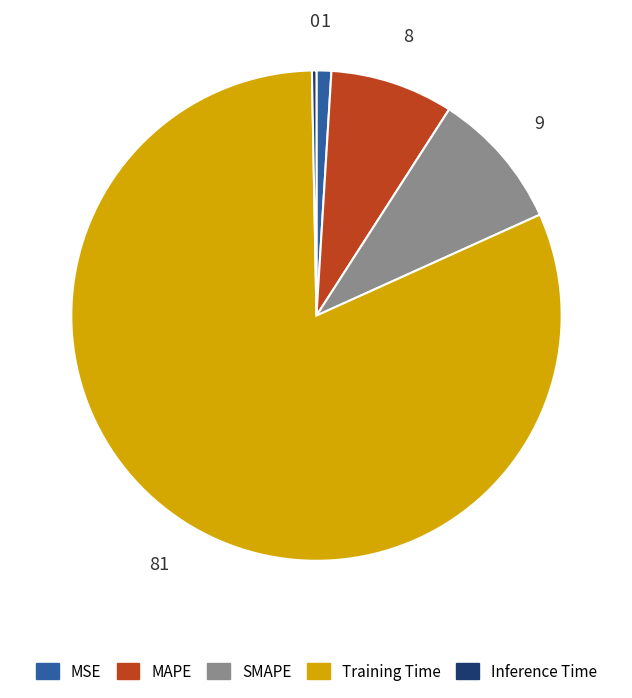

What is the ratio of the value at MAPE to the value at Training Time?

0.1